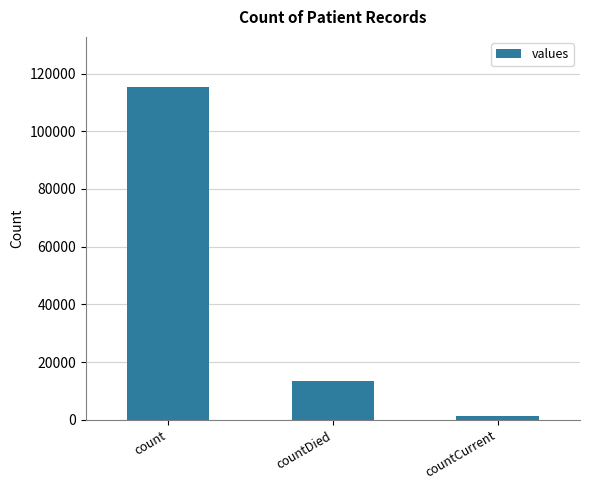

At which category does the chart reach its minimum across all series?

countCurrent